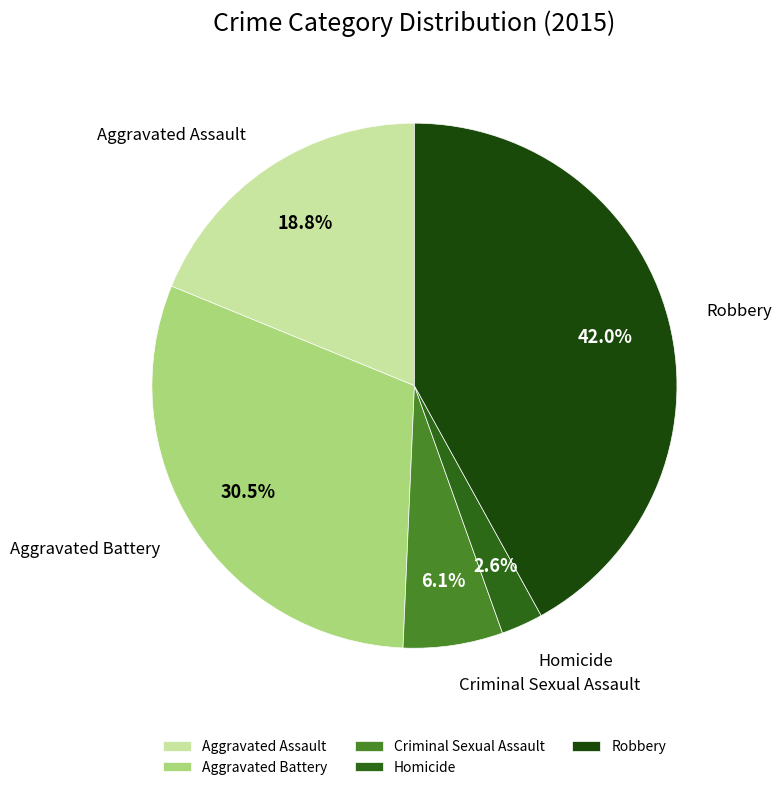

Does any single category account for the majority?

No